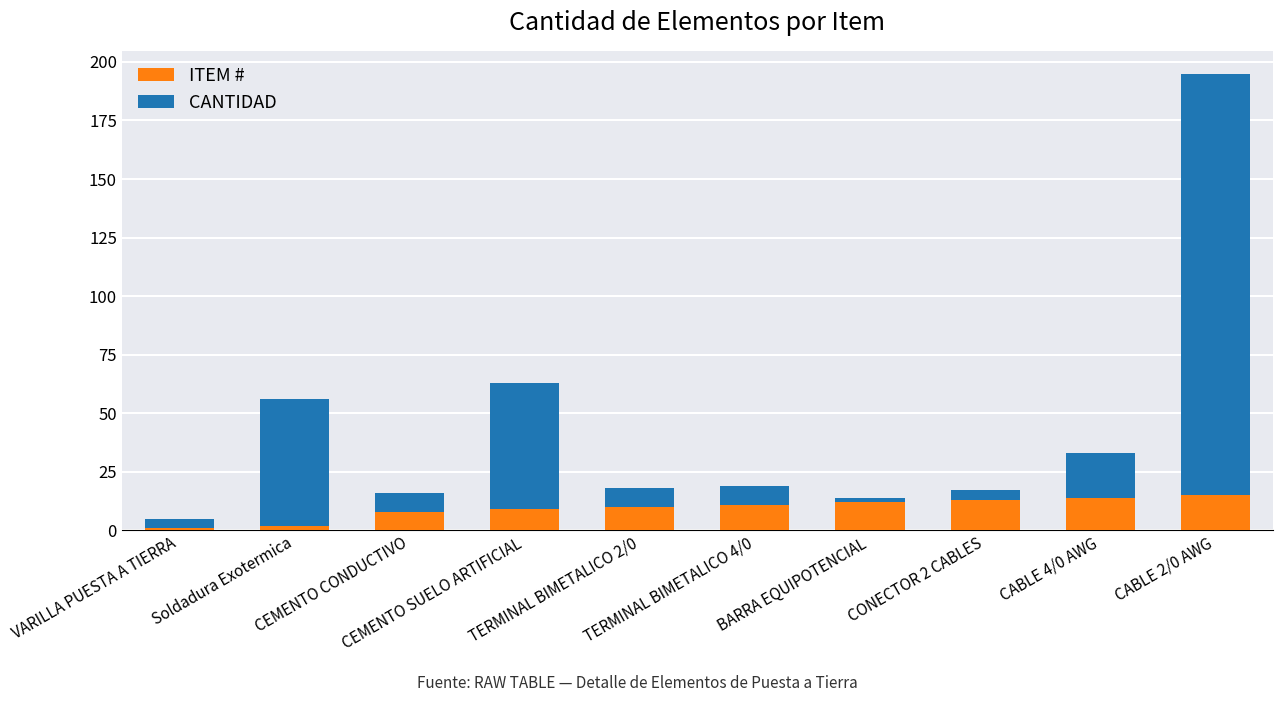

What is the difference between the maximum and minimum values in the ITEM # series?

14